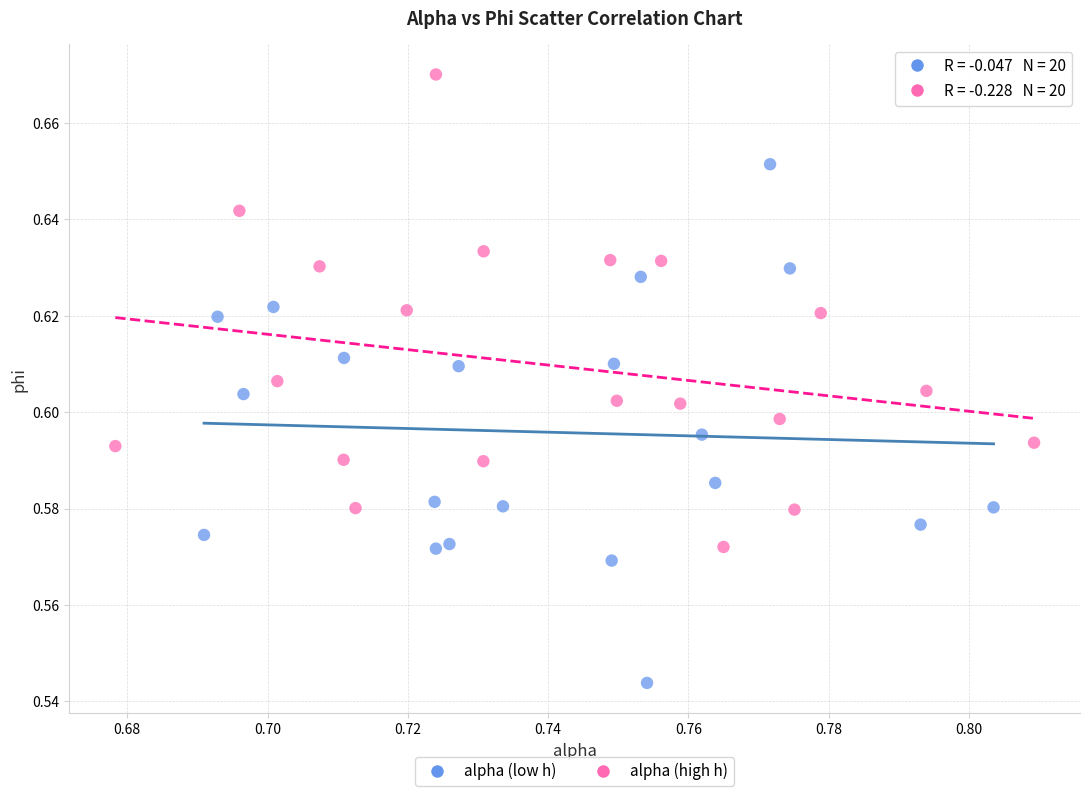

Which series has the widest spread of Y values?

alpha (low h)